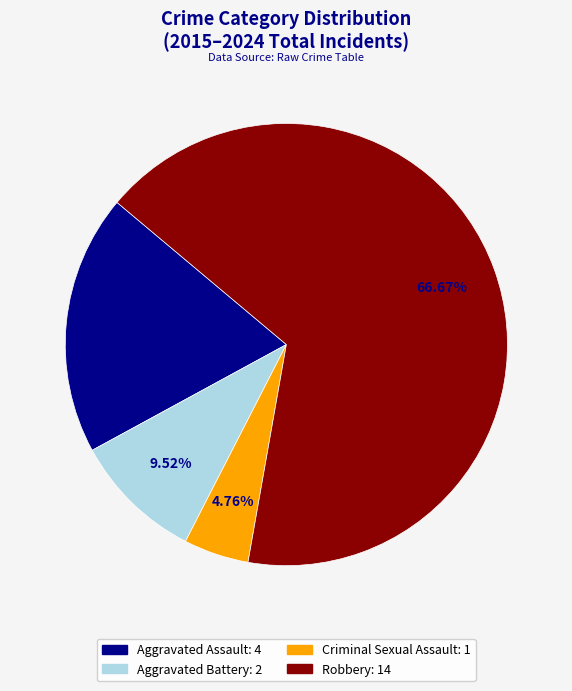

How many slices are in this pie chart?

4